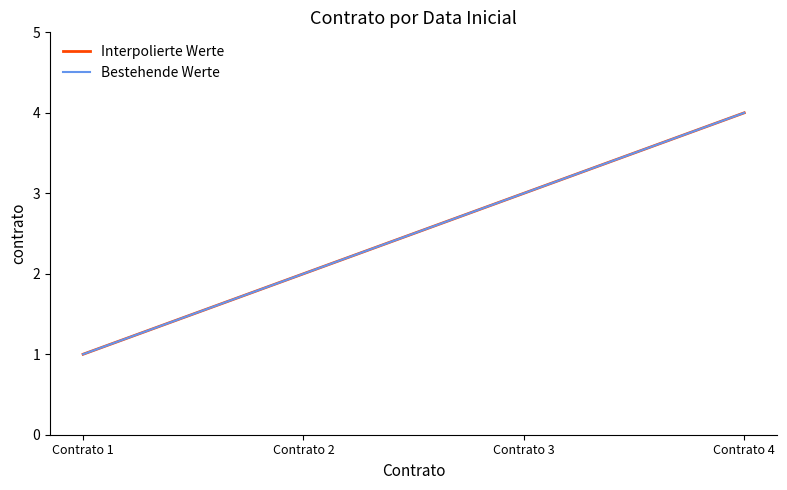

How many lines are shown in the chart?

2